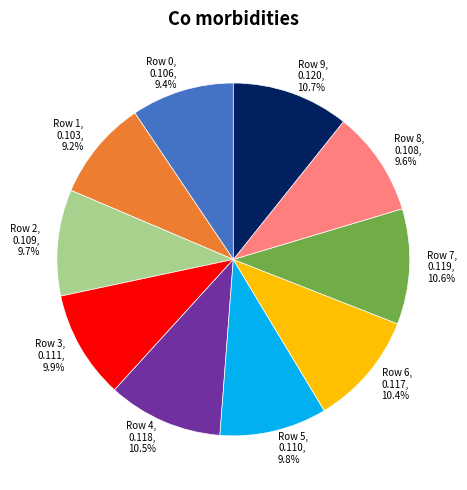

Is there a majority slice in this chart?

No